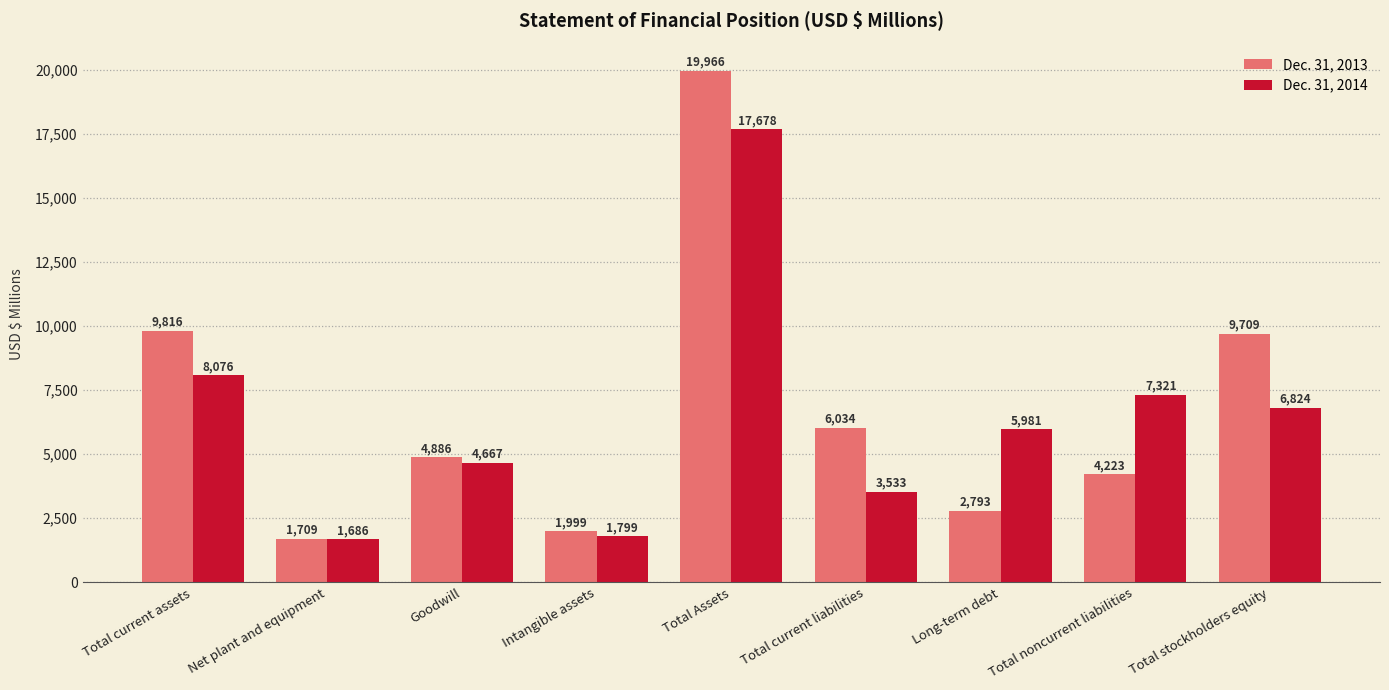

What is the maximum value shown in the chart?

19966